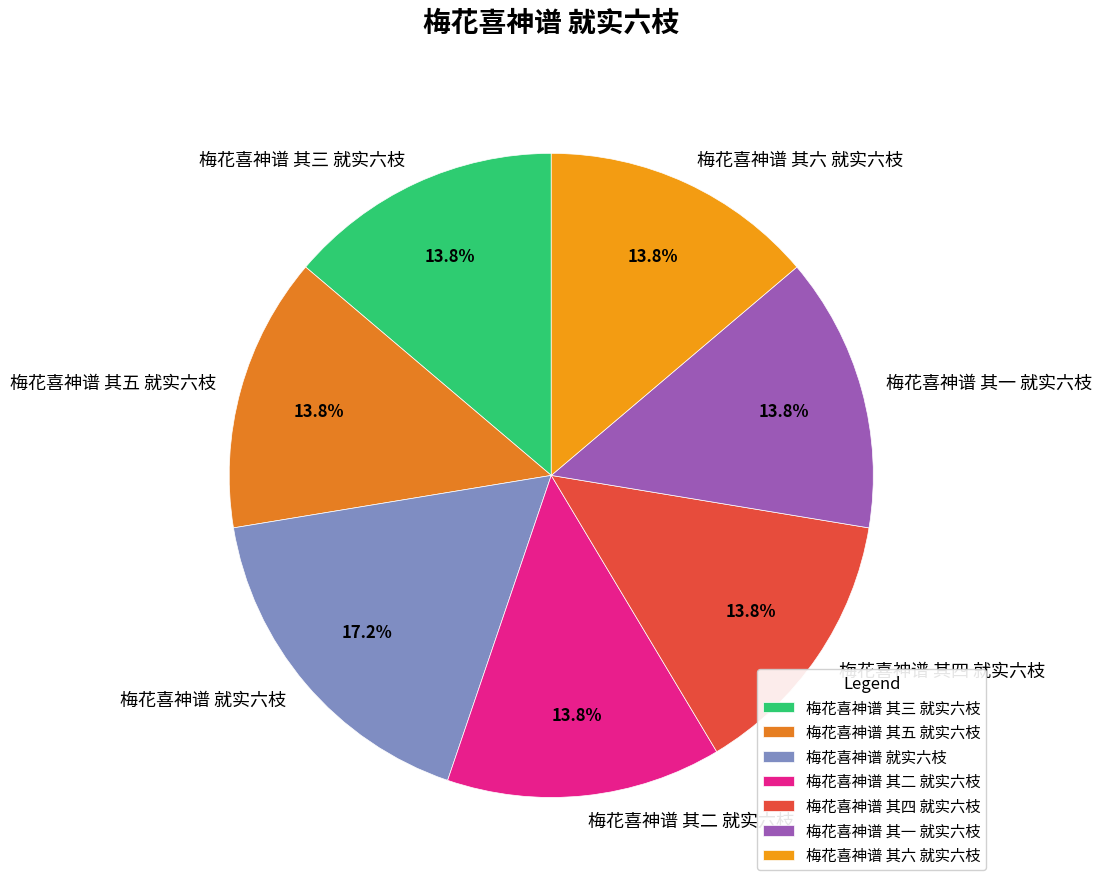

Approximately how many times larger is the value at 梅花喜神谱 其二 就实六枝 compared to 梅花喜神谱 其五 就实六枝?

1.0